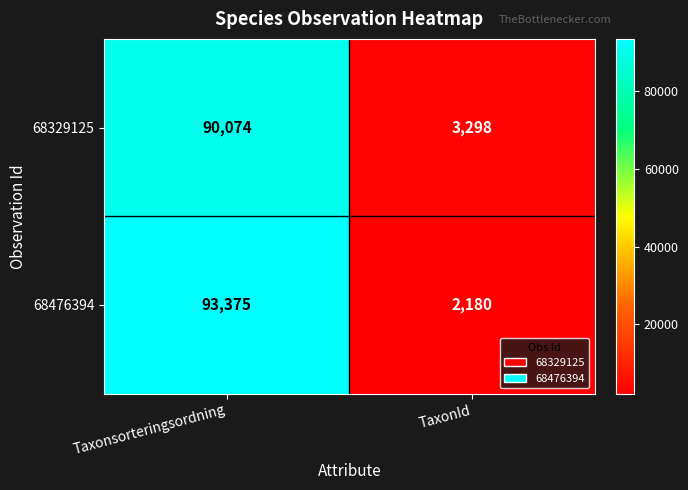

Rank the series at Taxonsorteringsordning from lowest to highest value.

68329125, 68476394